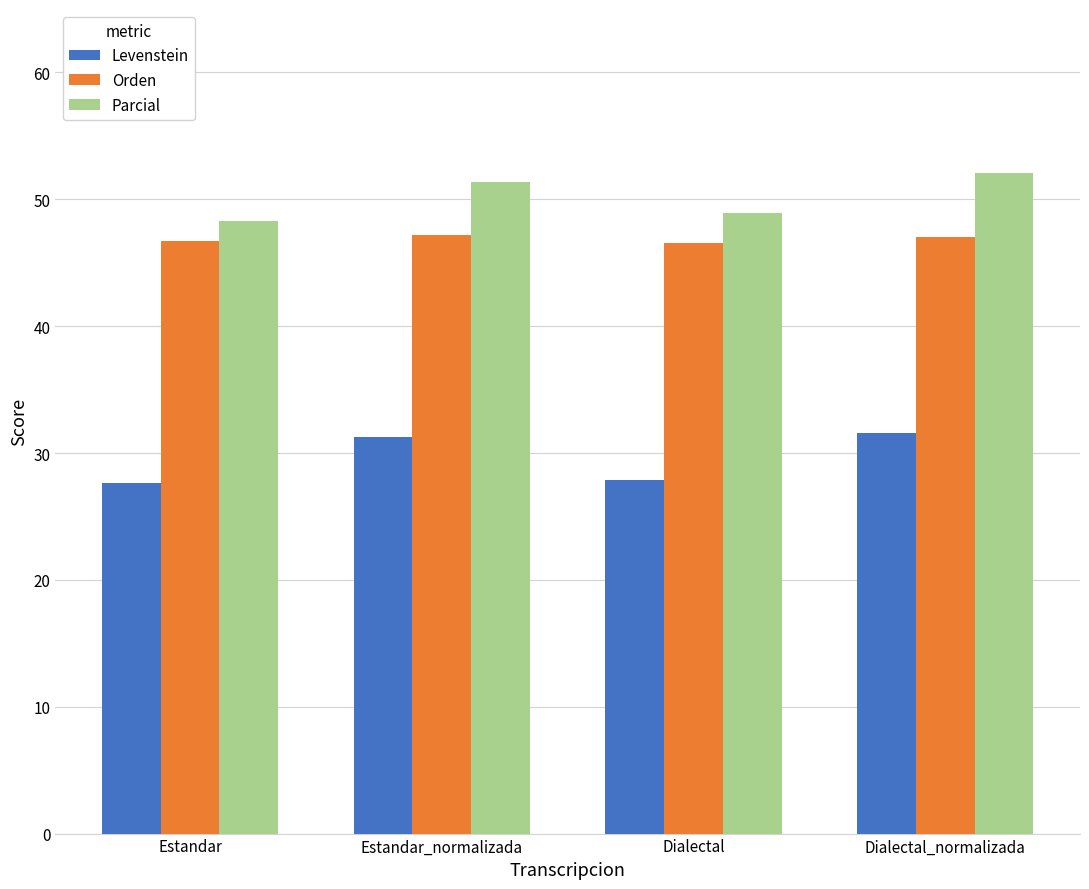

Rank the series by their maximum value, from highest to lowest.

Parcial, Orden, Levenstein